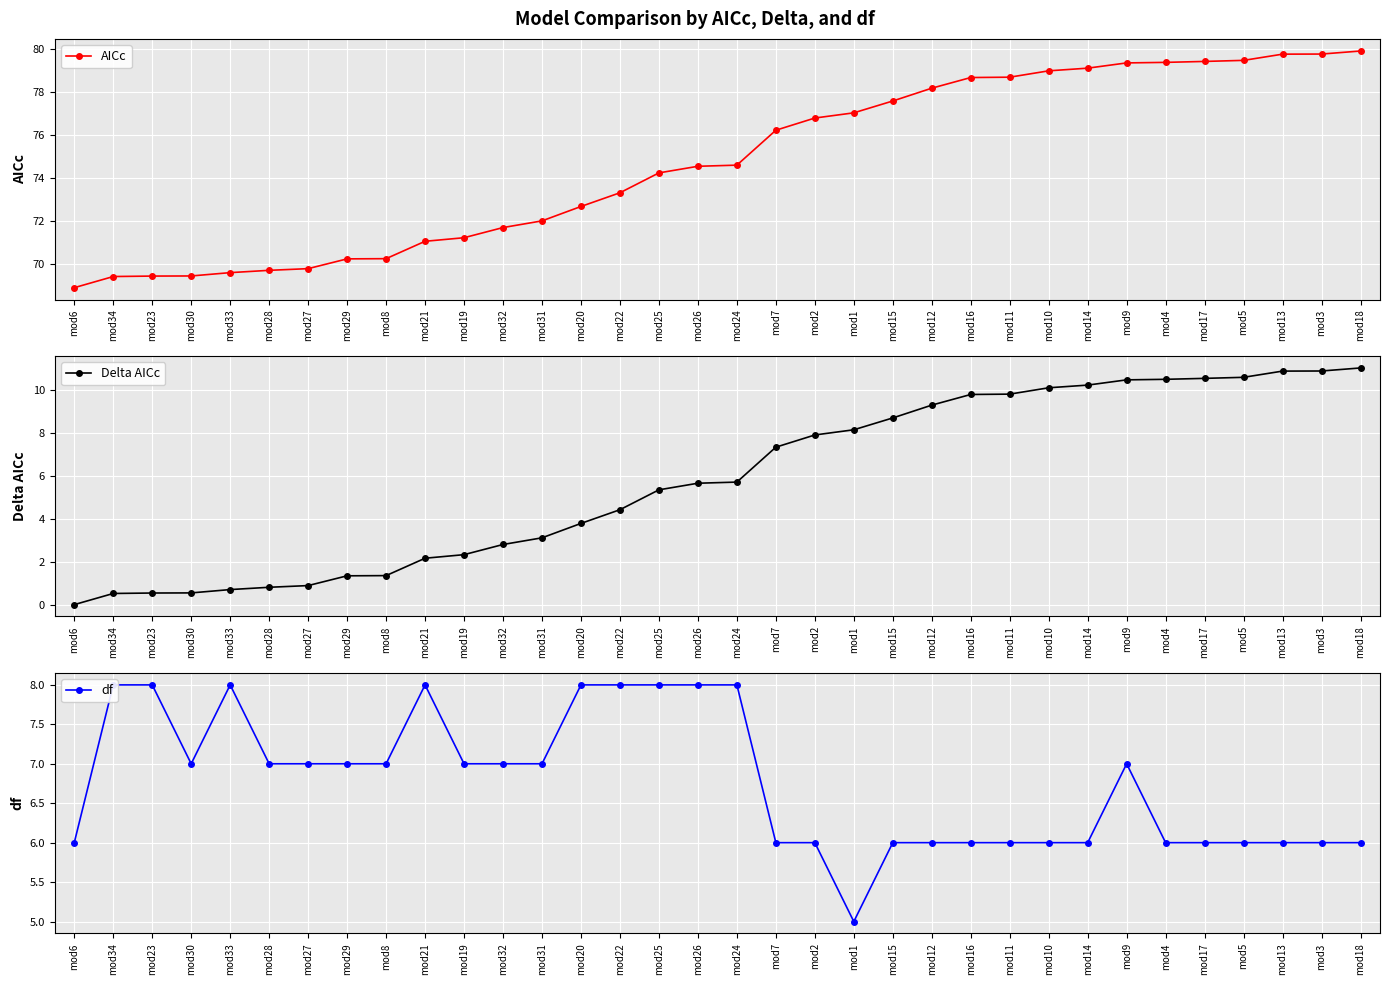

True or false: AICc and Delta AICc intersect in this chart.

False